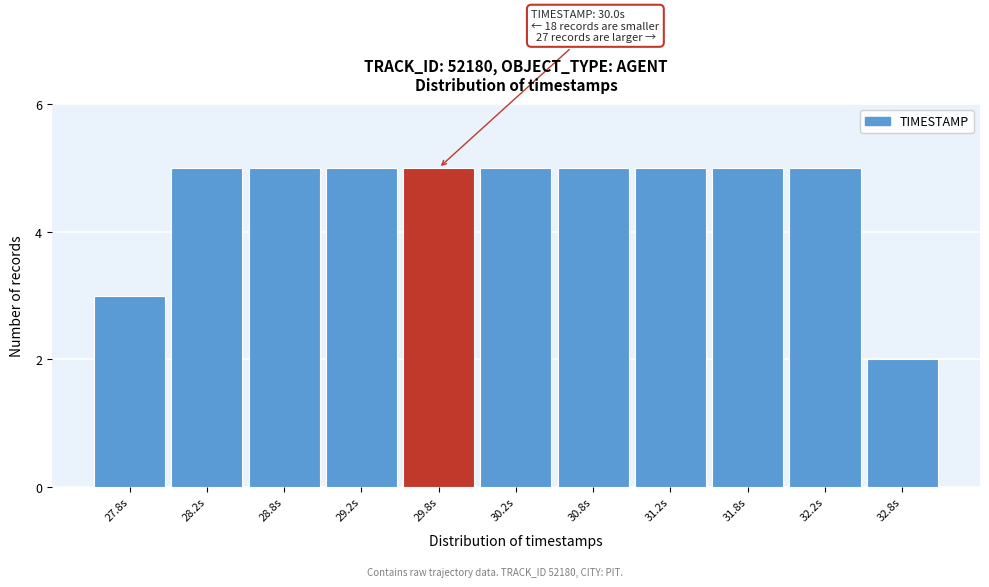

Reading left to right, what are all the values shown in this chart?

3	5	5	5	5	5	5	5	5	5	2